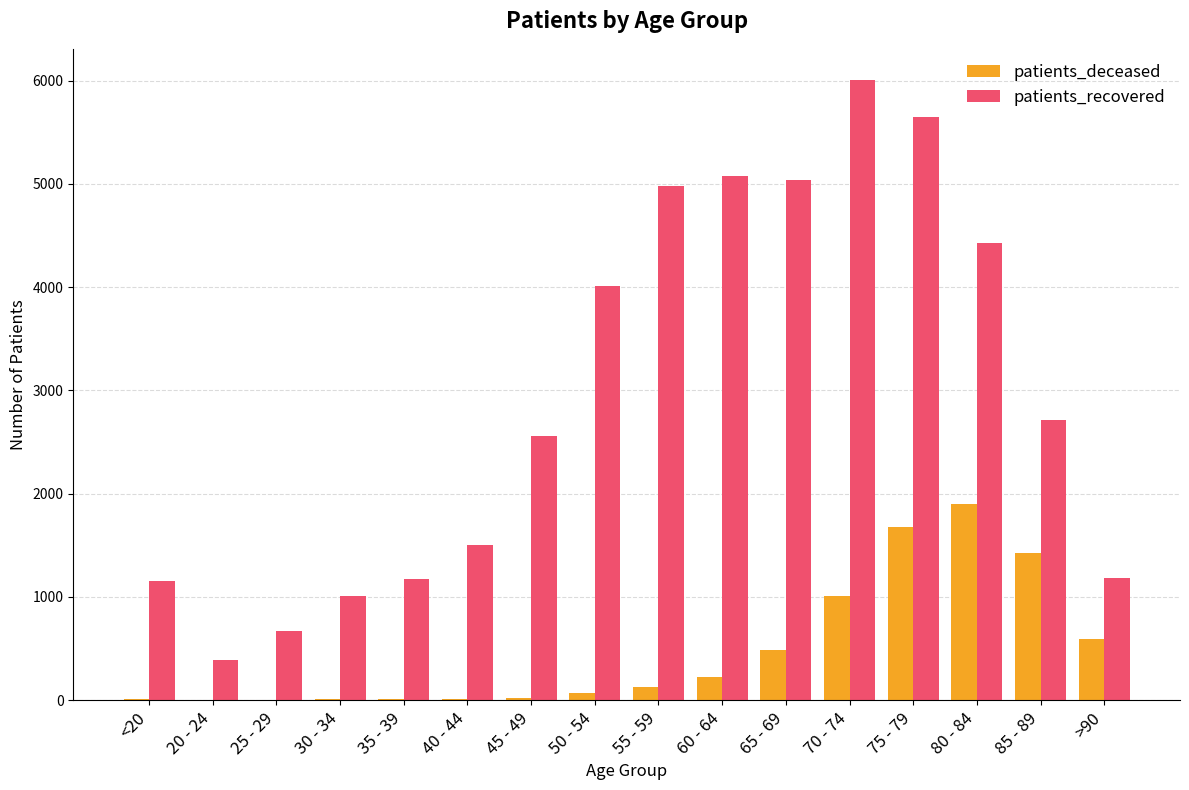

What is the highest value of the patients_deceased series?

1904